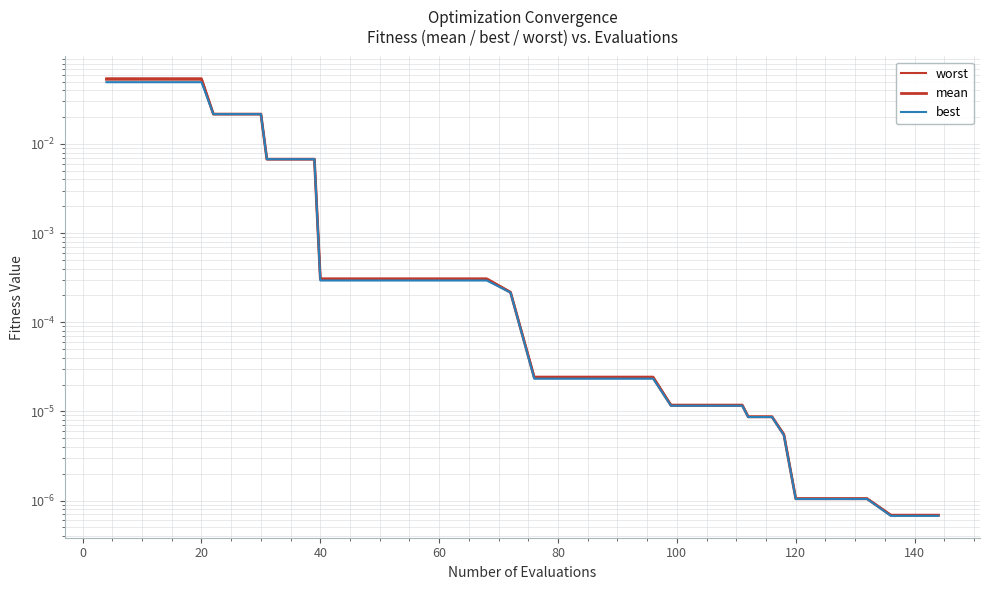

What is the difference between the second highest and minimum values in the worst series?

0.1